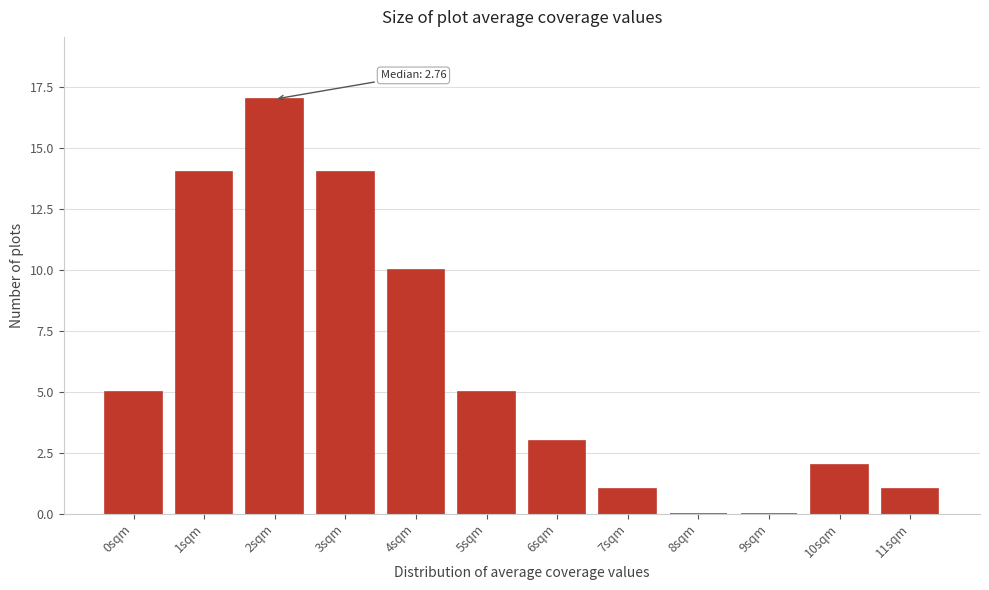

Reading left to right, extract all data points from this chart.

0sqm=5	1sqm=14	2sqm=17	3sqm=14	4sqm=10	5sqm=5	6sqm=3	7sqm=1	8sqm=0	9sqm=0	10sqm=2	11sqm=1